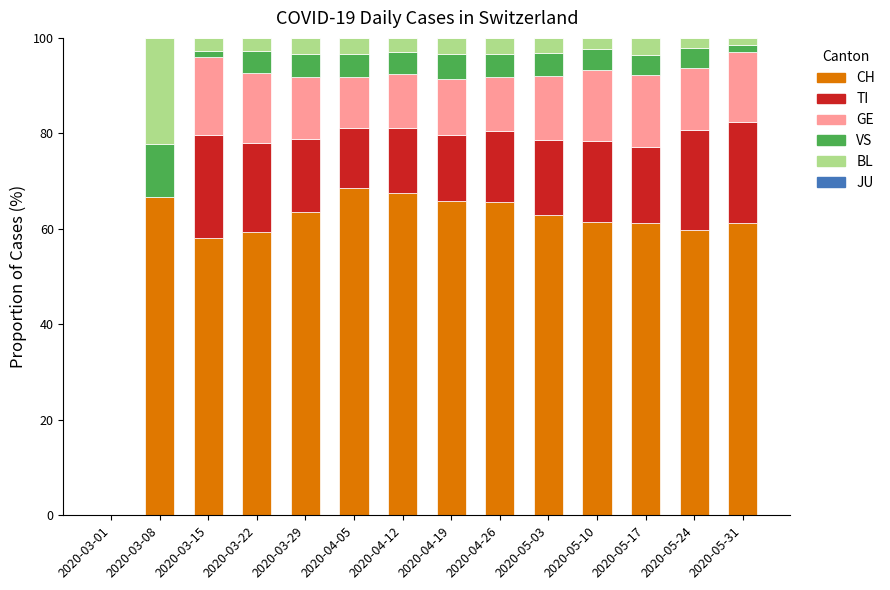

What is the total value across all series at 2020-04-26?

100.0